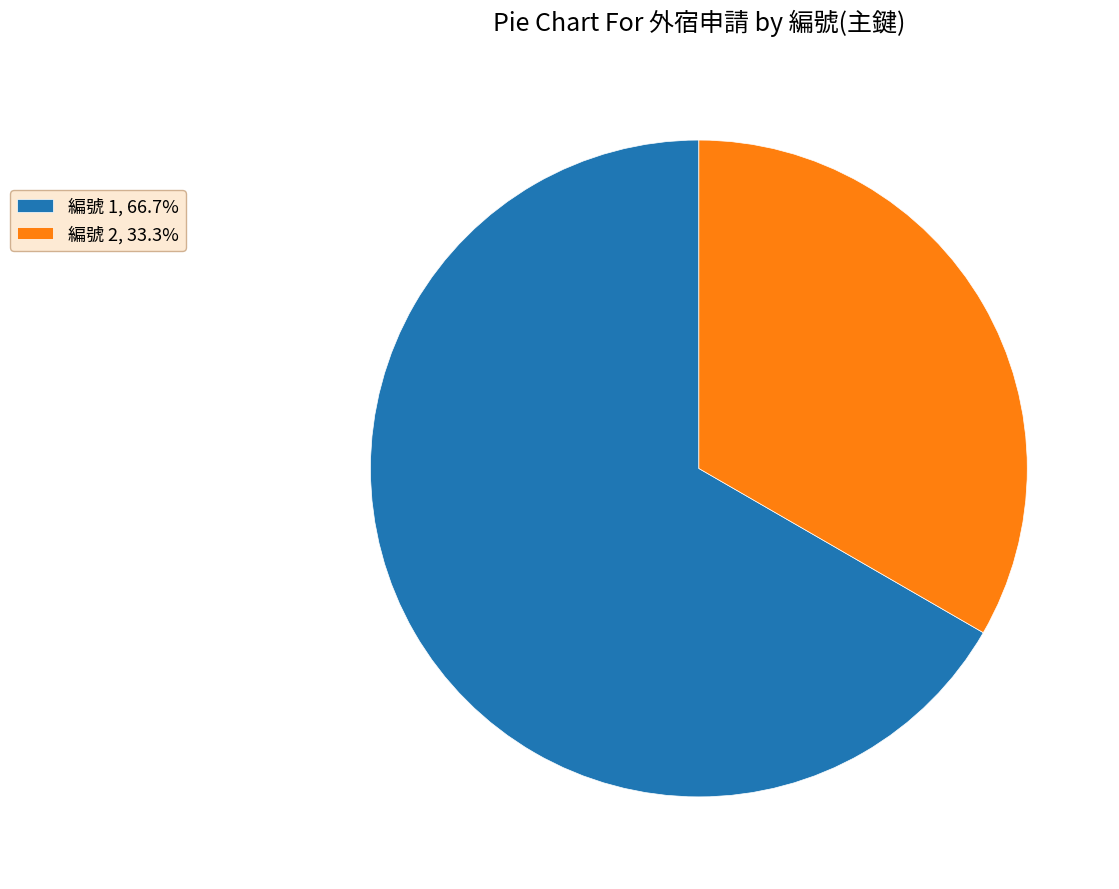

Approximately how many times larger is the value at 編號 2, 33.3% compared to 編號 1, 66.7%?

0.5